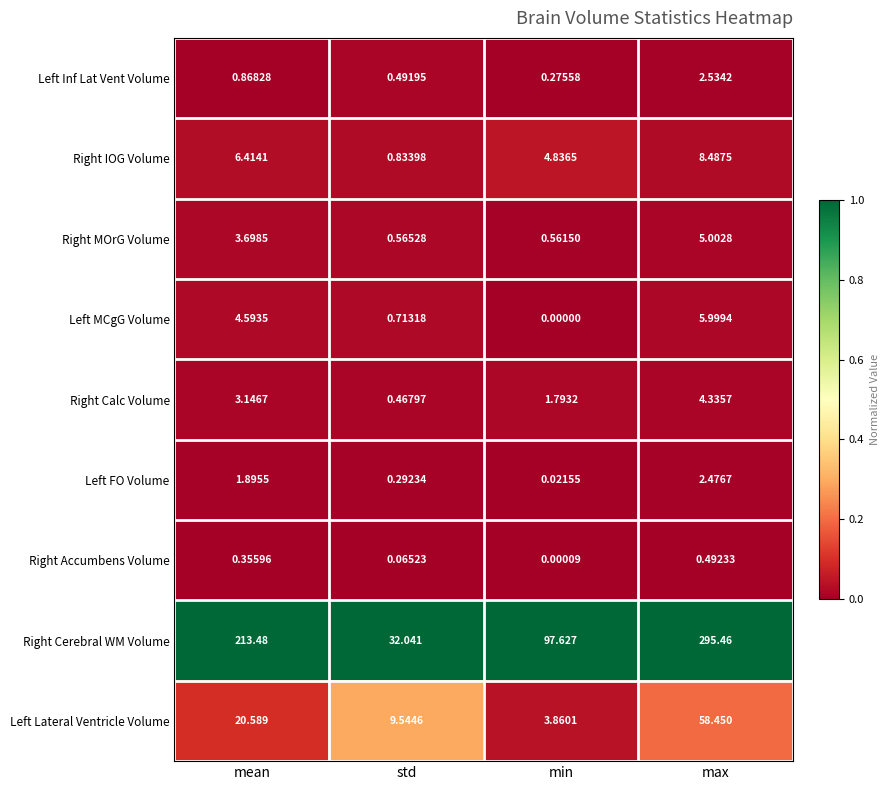

At how many categories does at least one series exceed 0?

4